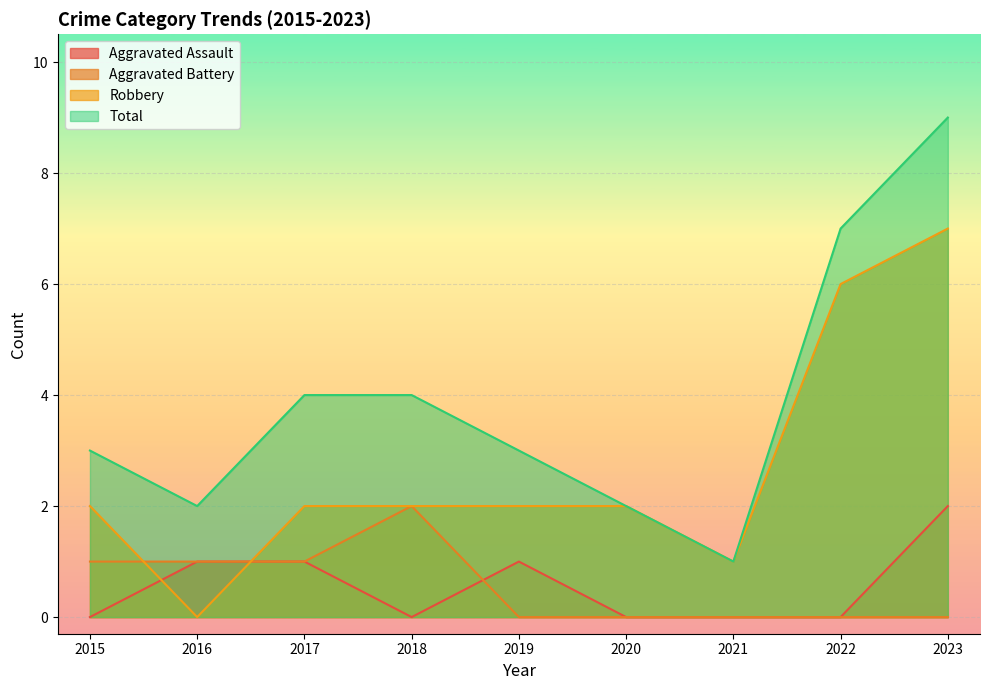

What is the average value of the Aggravated Assault series?

1